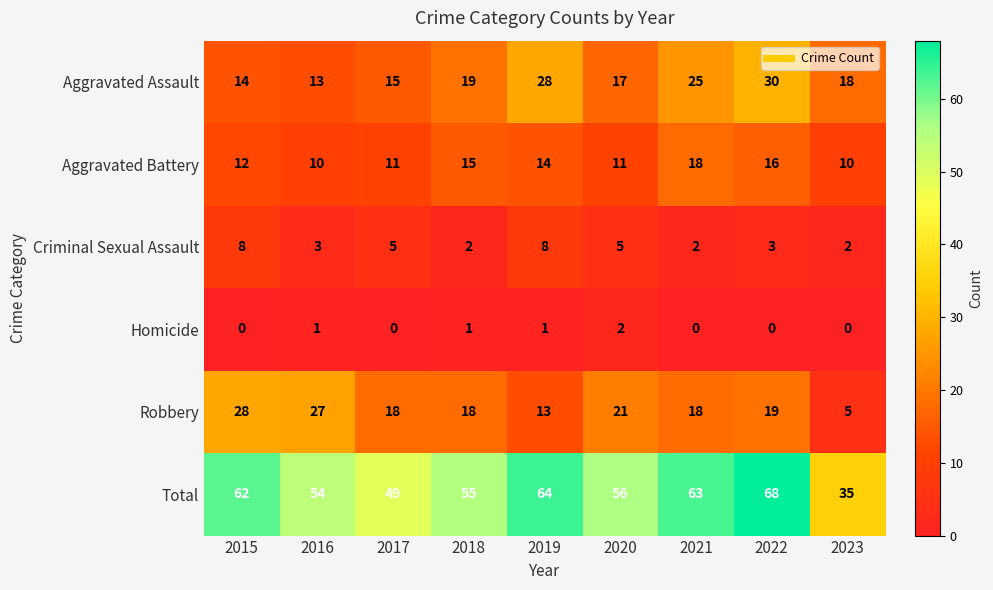

What is the sum of the Aggravated Battery values at 2023 and 2019?

24